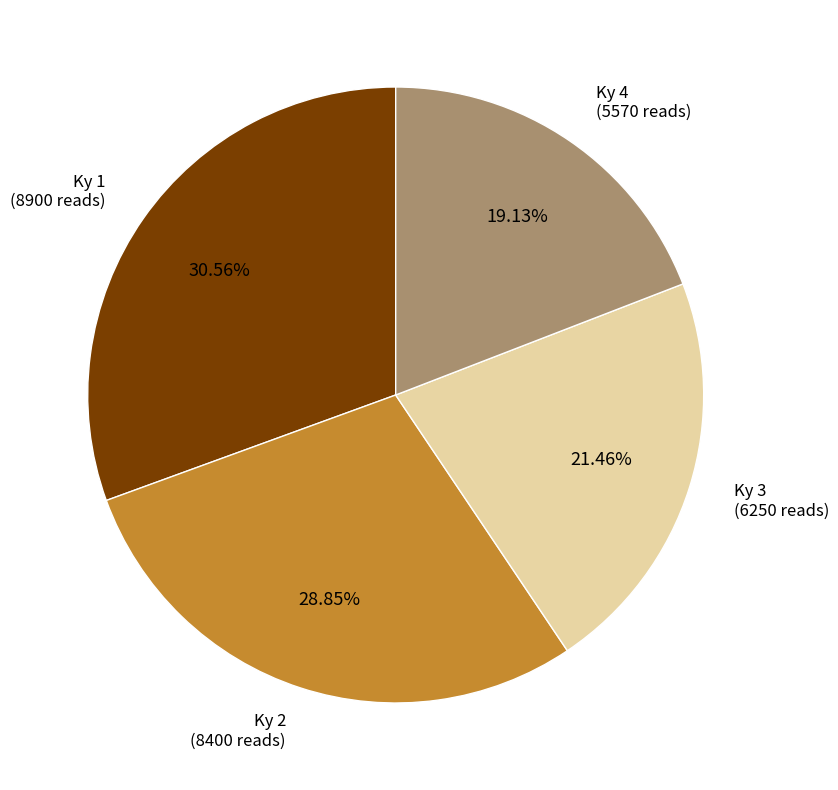

The Ky 4 slice represents 19% of the pie. True or false?

True